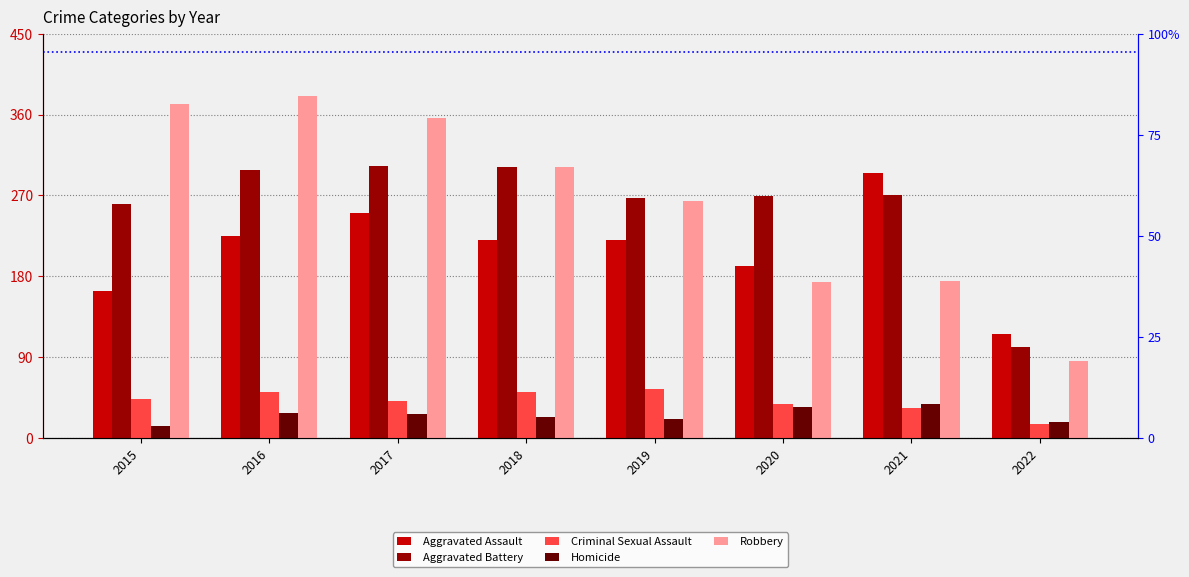

What is the total value across all series at 2016?

983